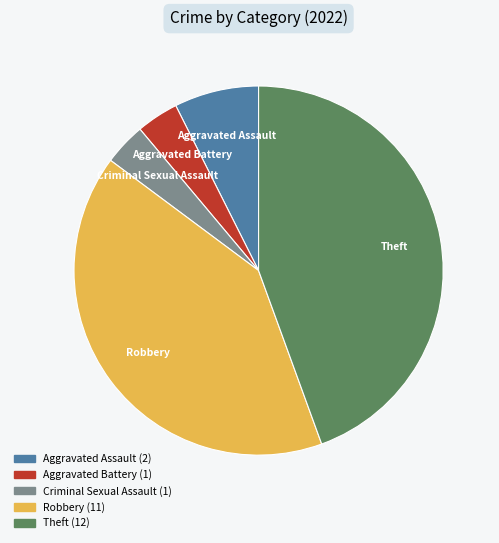

Does Theft represent more than half of the total?

No